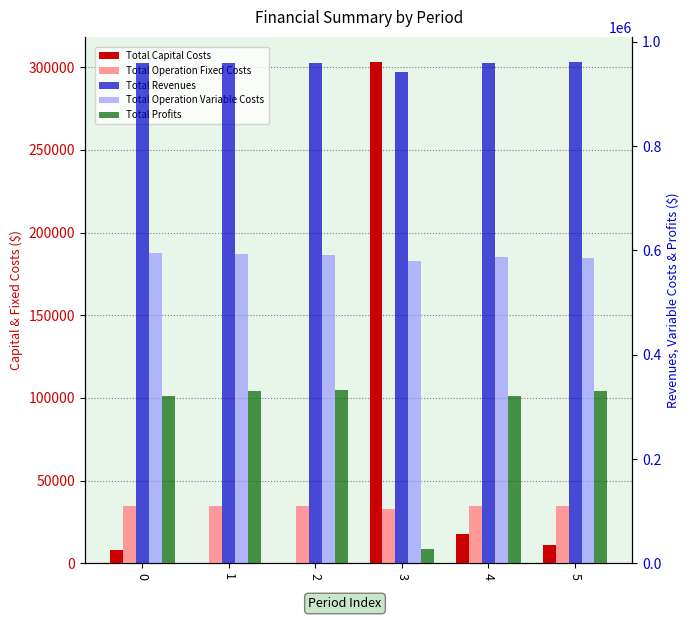

What is the difference between the Total Profits values at 2 and 3?

305851.8